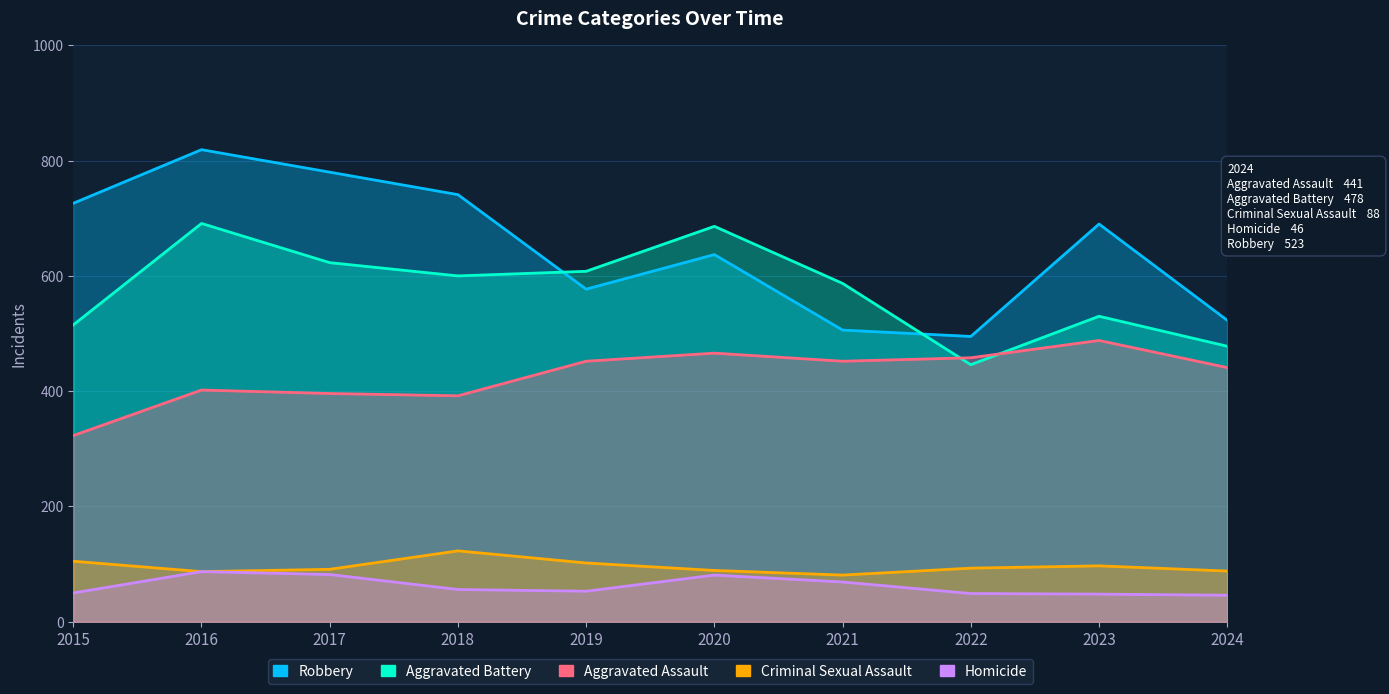

How many categories are shown in the chart?

10